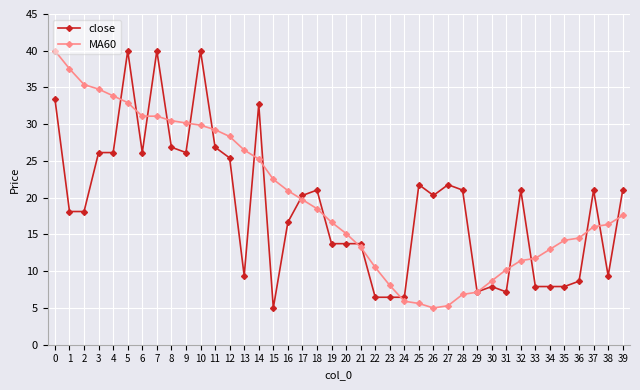

What is the minimum value for MA60?

5.0